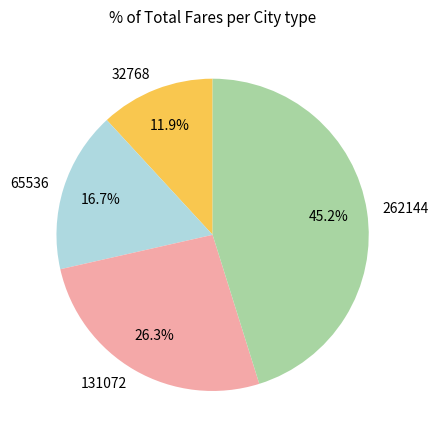

Which has a higher value, 131072 or 32768?

131072